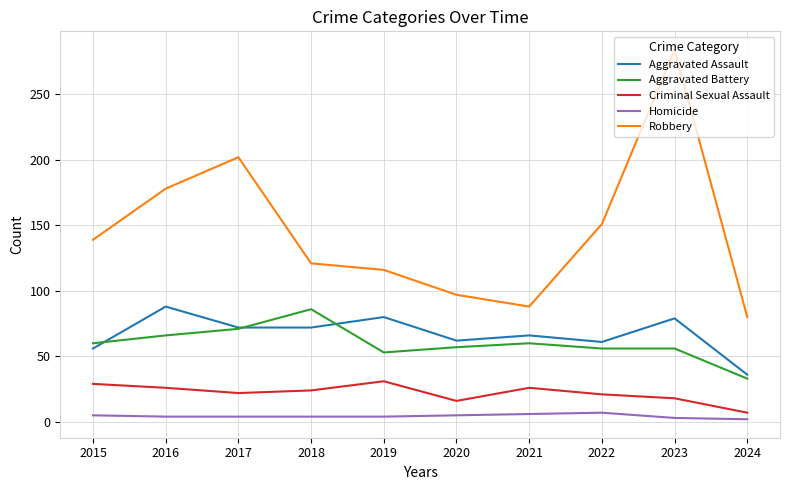

Between 2020 and 2023, which series saw the biggest shift?

Robbery